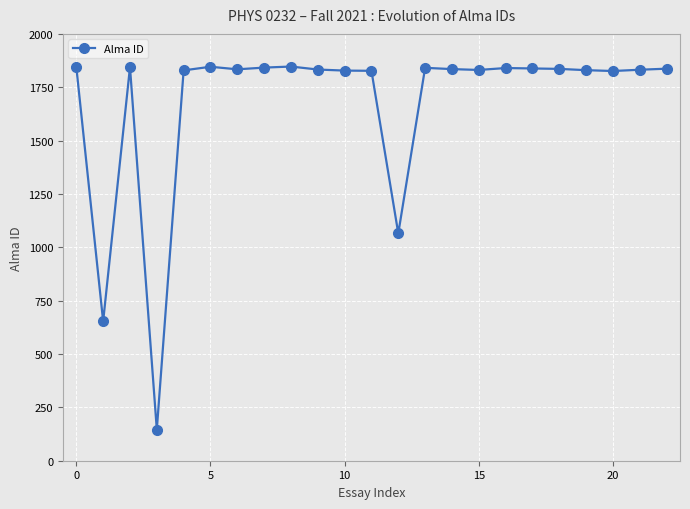

What is the minimum value shown in the chart?

146